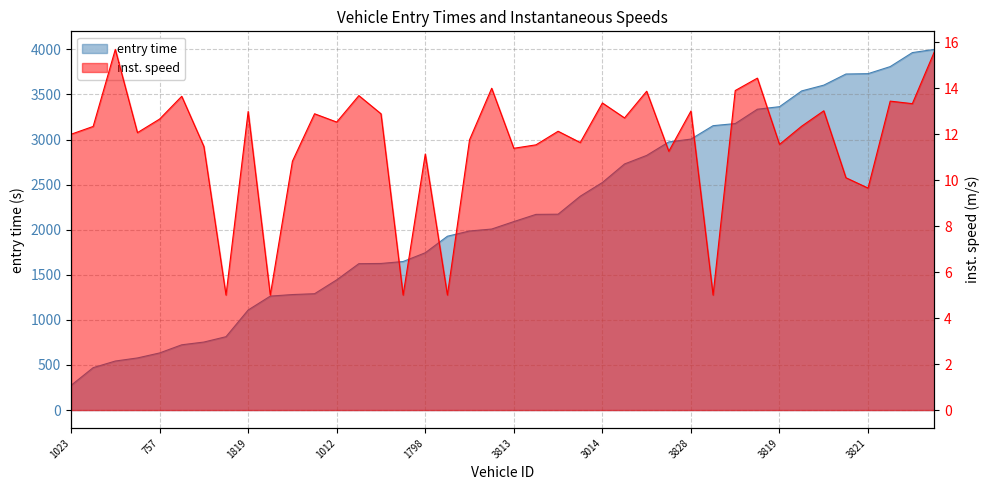

Which series has the largest total across all categories?

entry